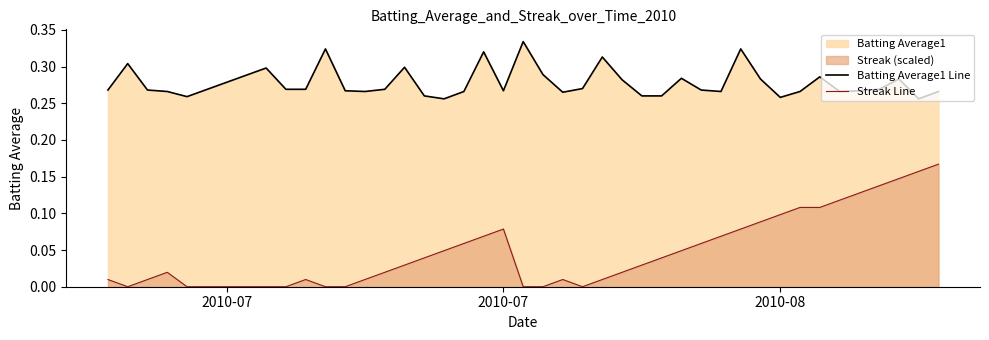

What is the sum of all Batting Average1 Line values?

11.1